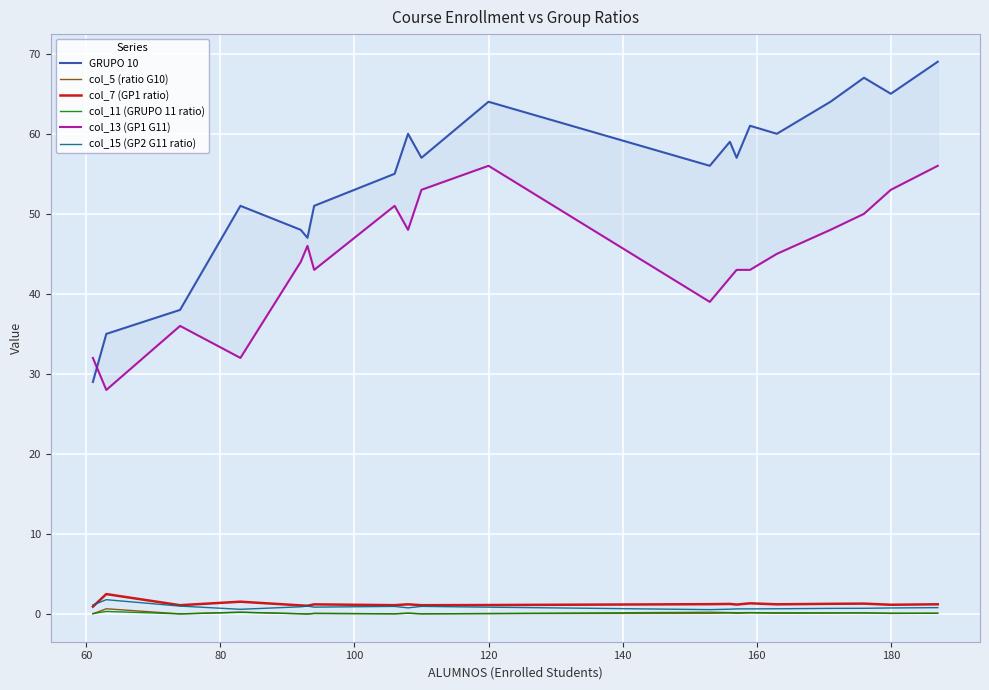

How many interior local peaks does the col_5 (ratio G10) series have?

7